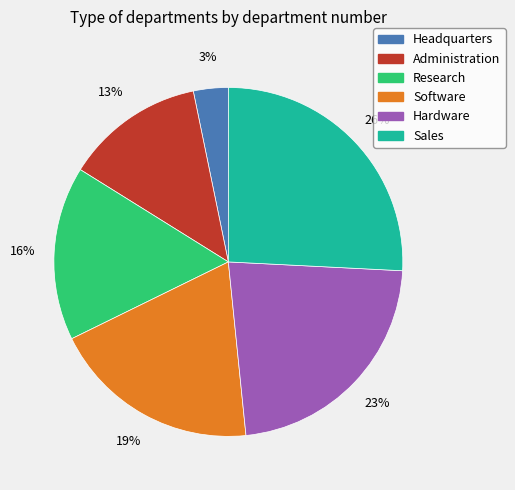

Is Research the majority of the pie?

No